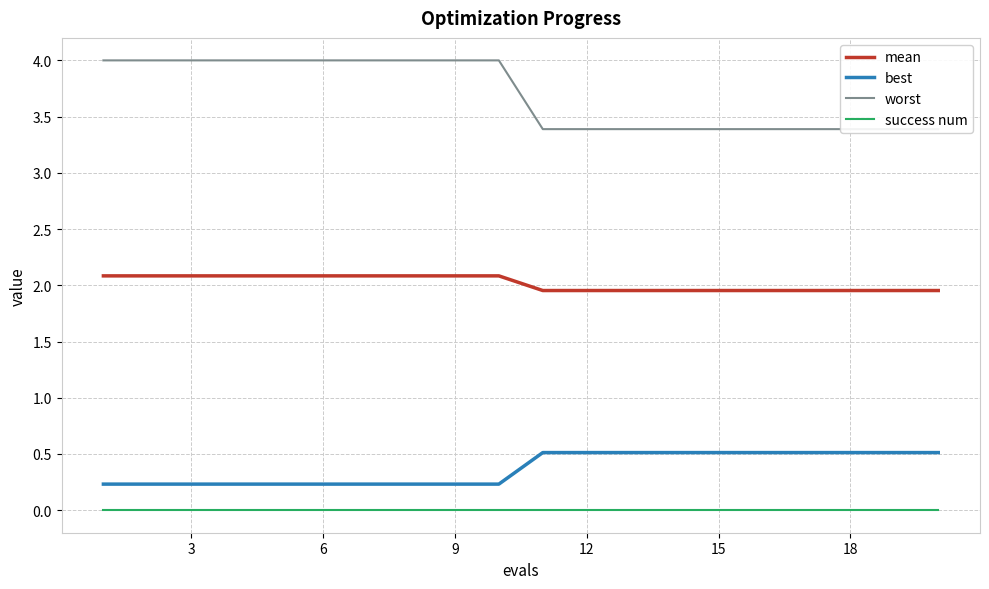

What is the value of the worst point at the 13th from the left?

4.0